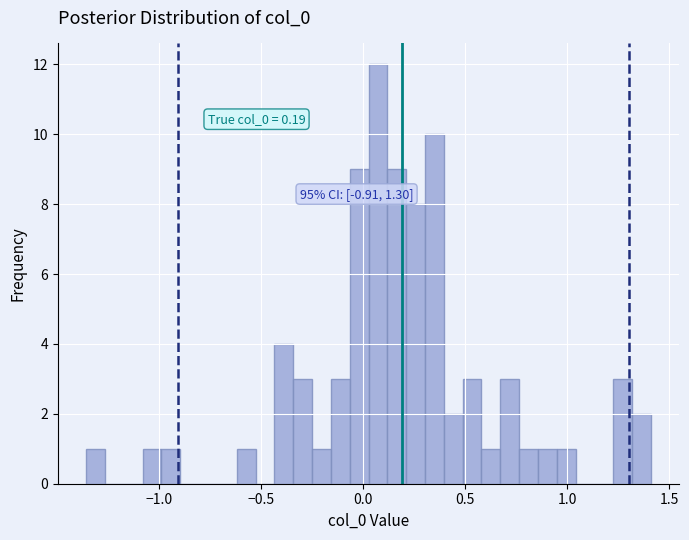

Read against the x-axis, roughly where is the centre of the tallest bar?

0.05